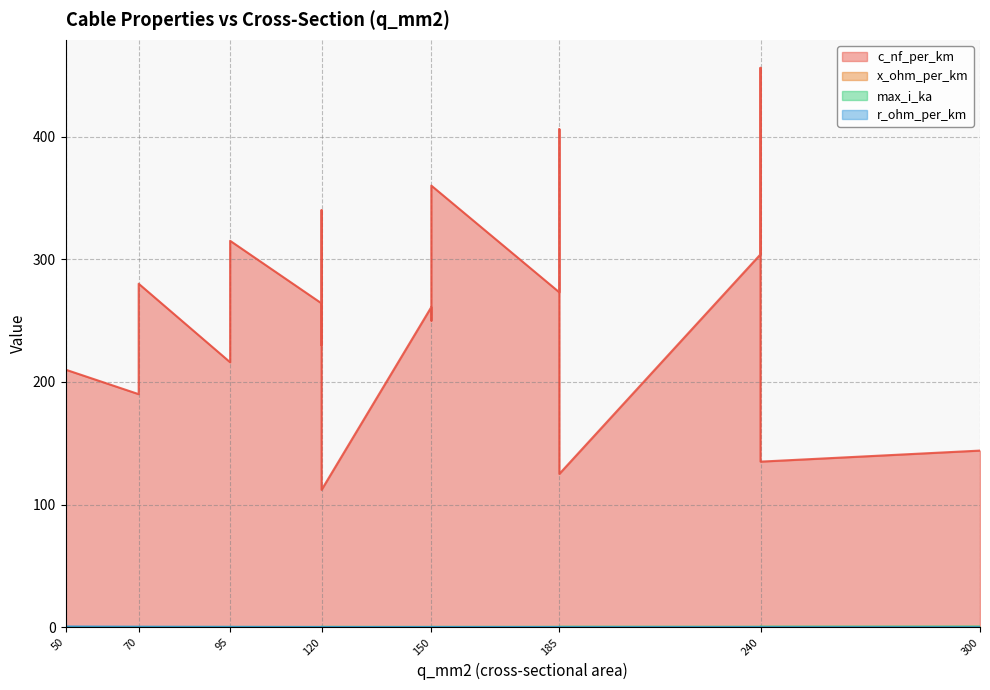

At how many categories does at least one series exceed 361?

2